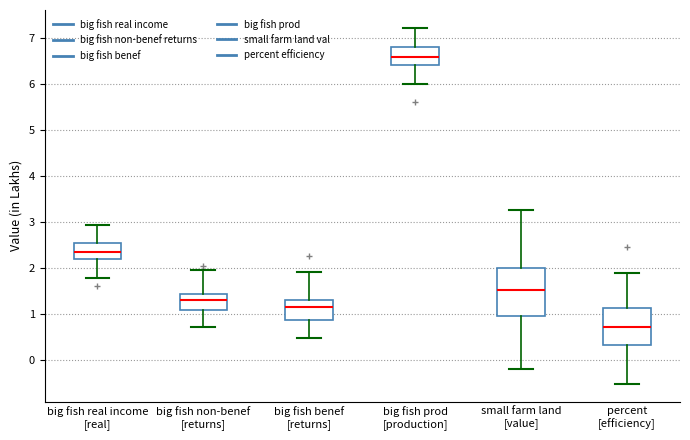

Which box is the tallest, from its lower edge to its upper edge?

small farm land [value]